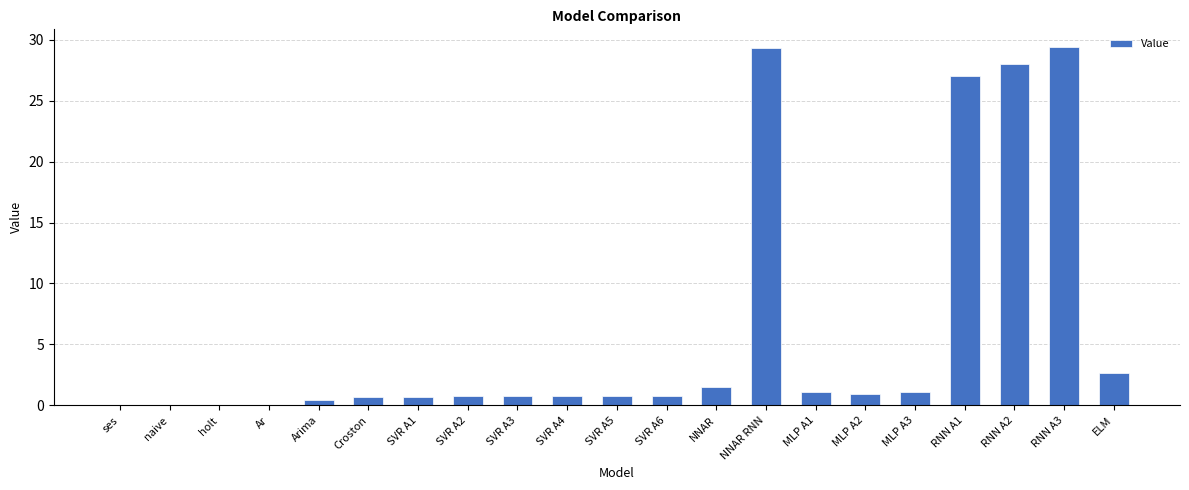

What is the greatest value displayed?

29.4